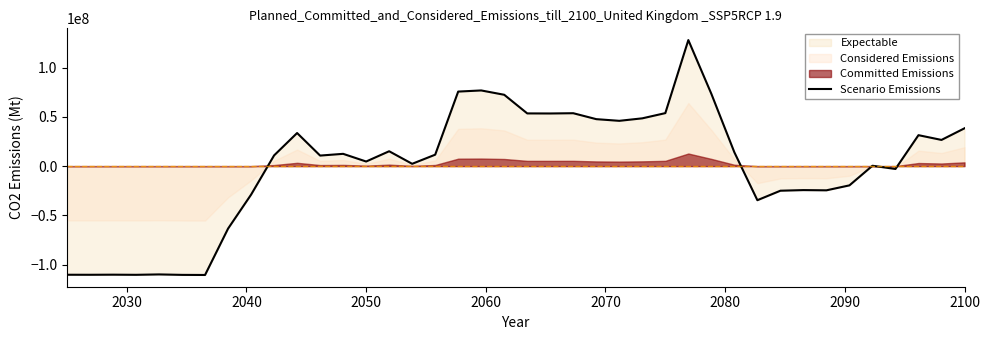

Is it true that the value at 2040 is -36274419.8?

False